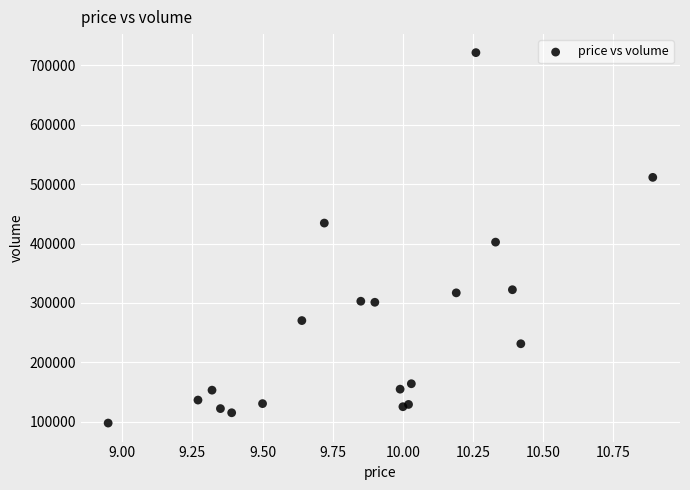

What Y value in the scatter plot is closest to 409575?

402380